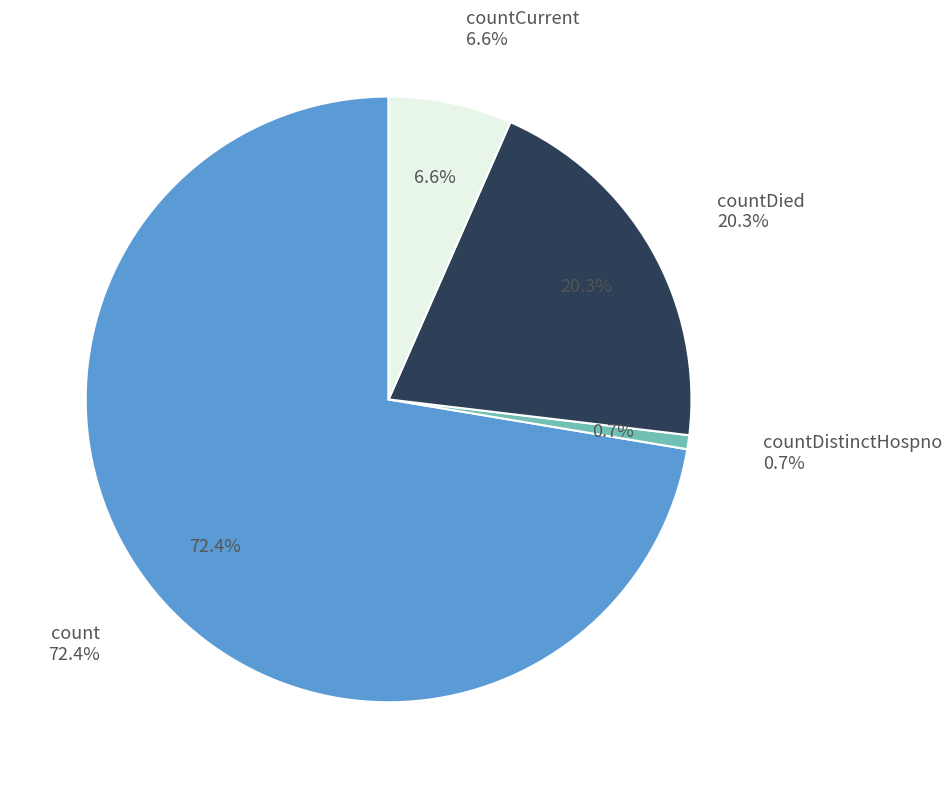

Do countDied and count together represent more than half of the pie?

Yes